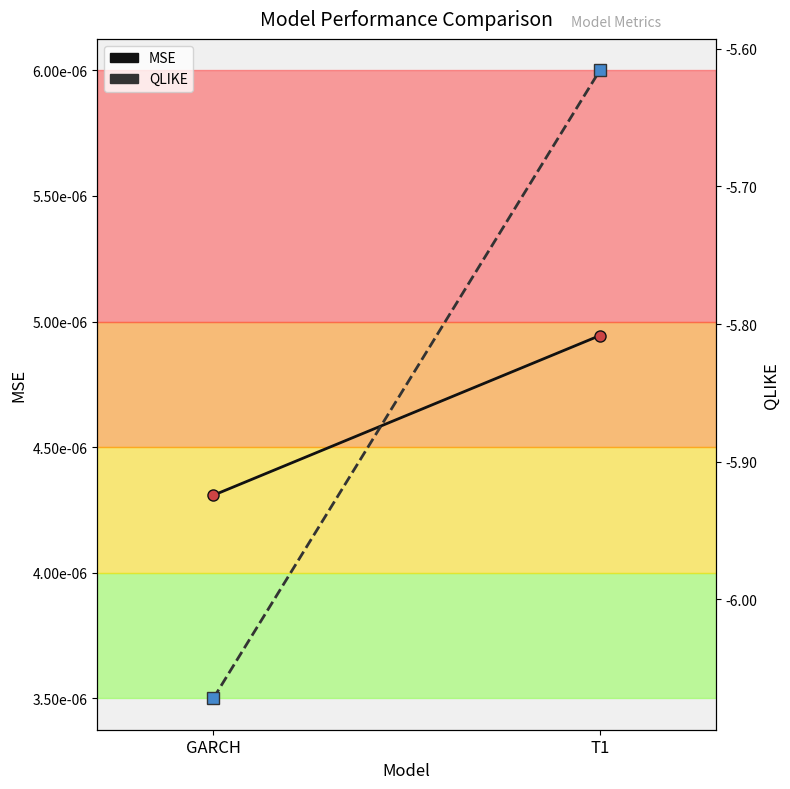

Is the value of QLIKE at GARCH greater than the value of MSE at T1?

No